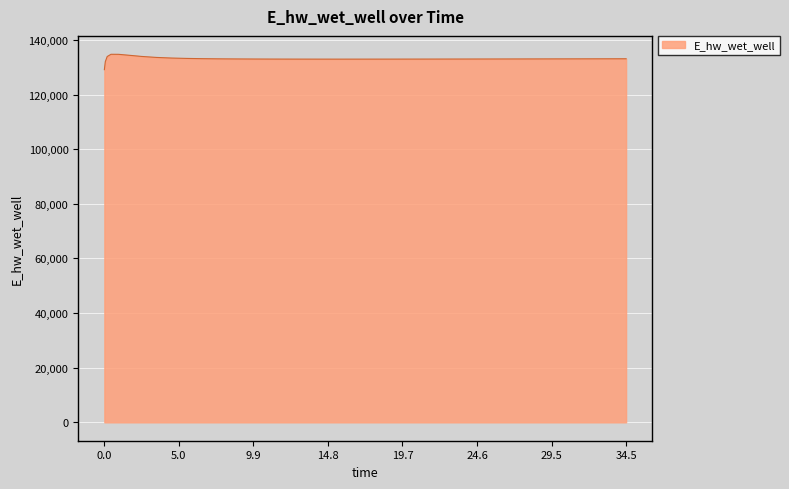

What is the minimum value shown in the chart?

129107.1